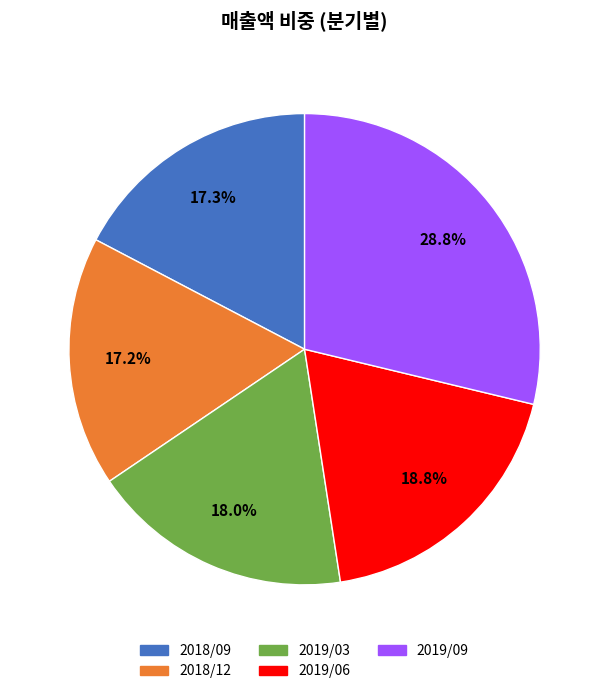

To the nearest percent, what portion does 2019/06 represent?

19%